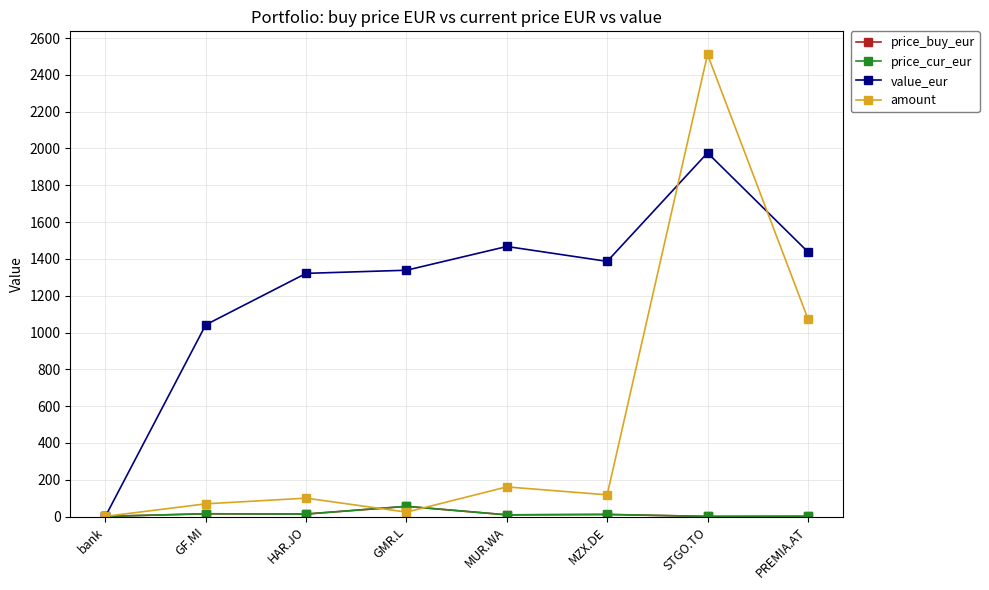

What is the greatest value displayed?

2511.0